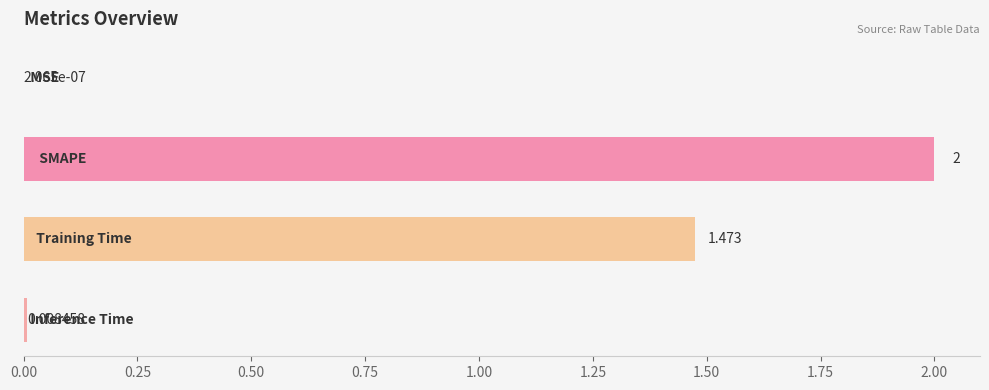

What is the sum of all values?

3.5